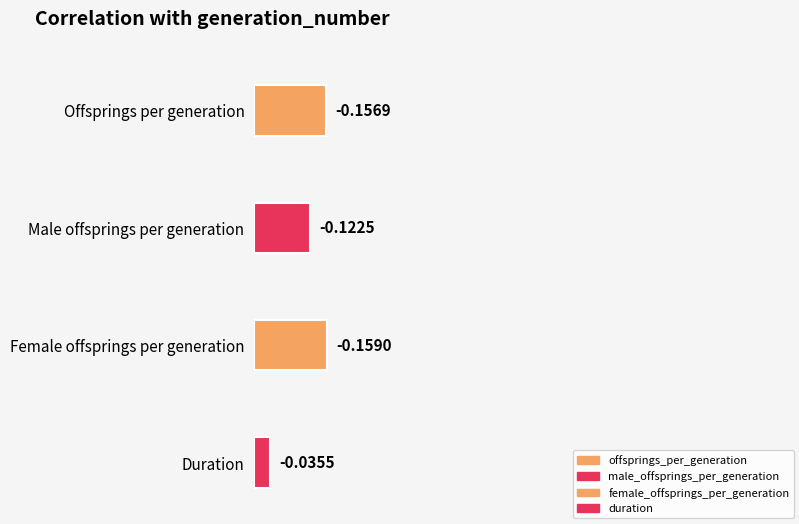

The generation_number series shows -0.0 at duration. True or false?

True